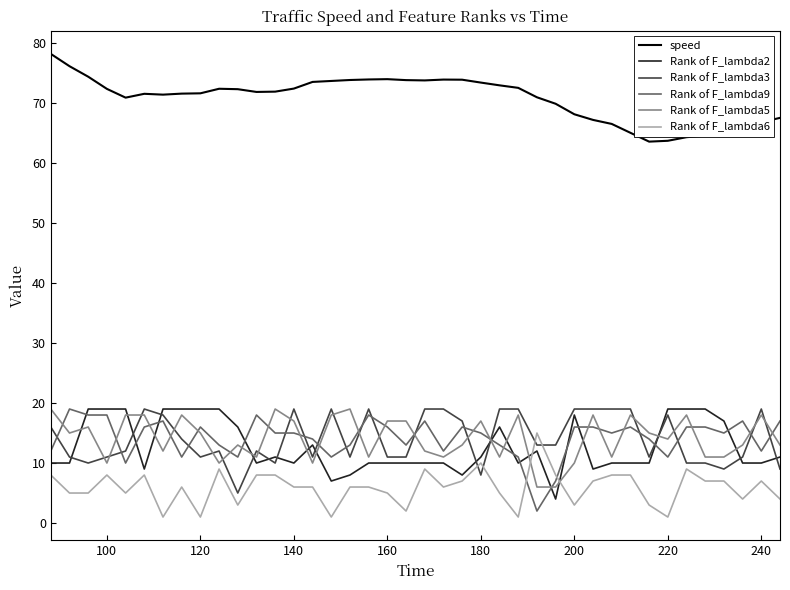

Which series has the largest total across all categories?

speed